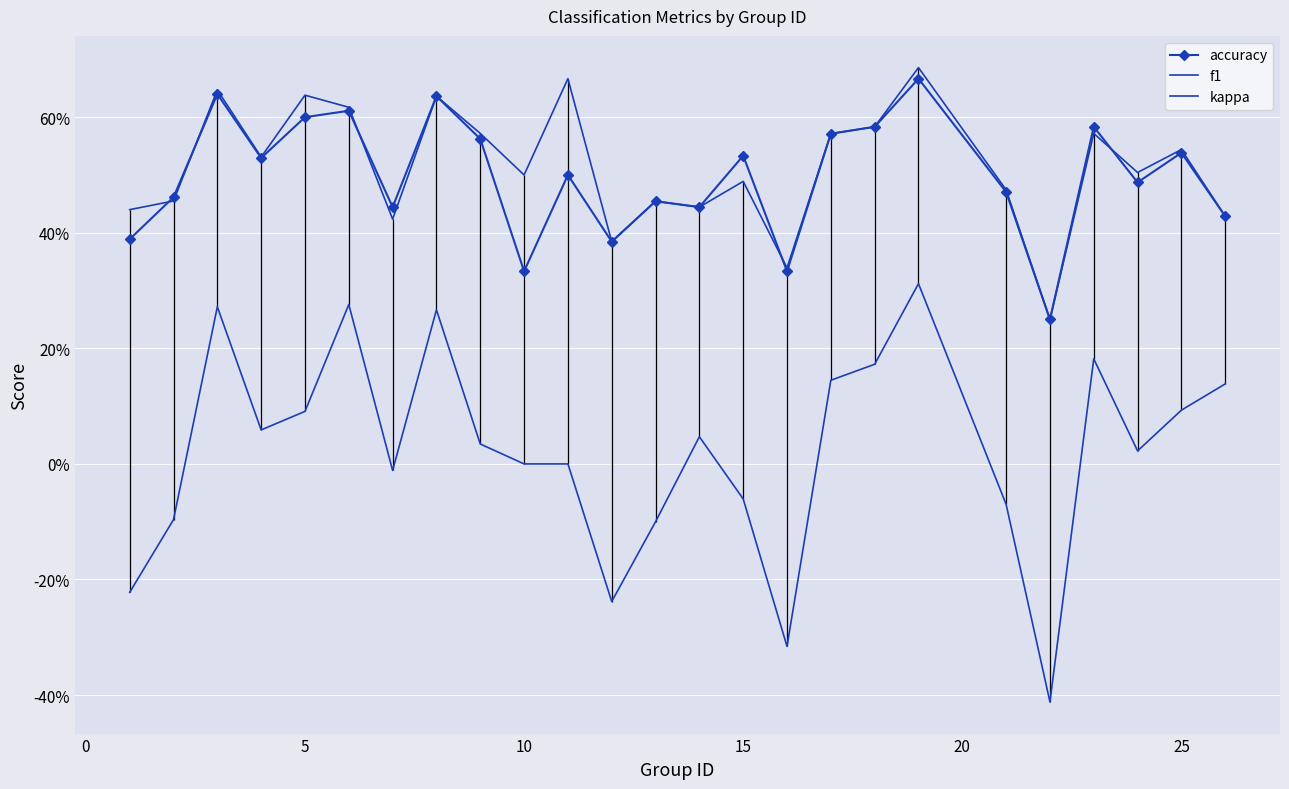

The value of accuracy at 25 is 0.1. True or false?

False